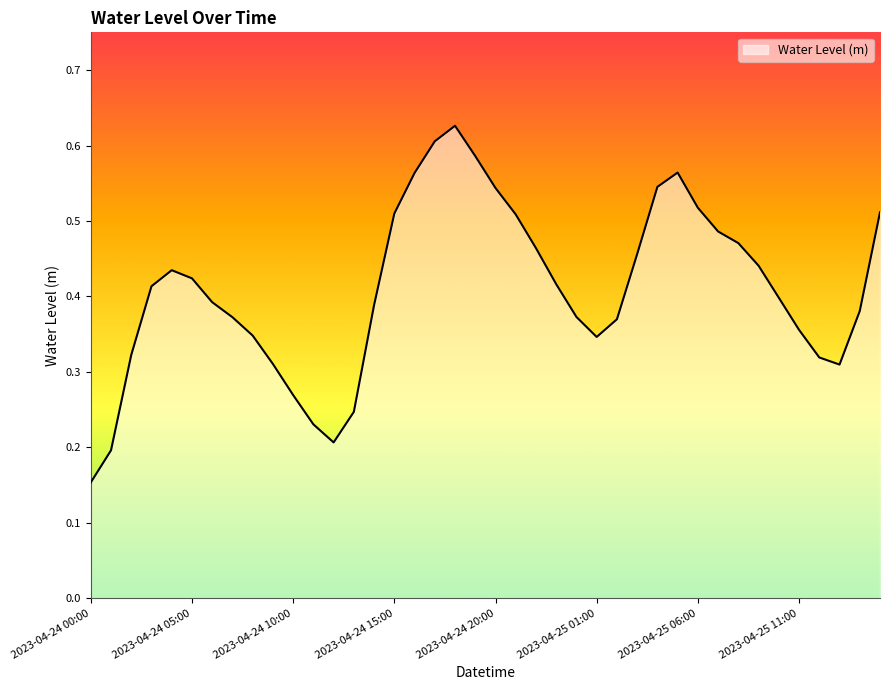

How many lines are shown in the chart?

1